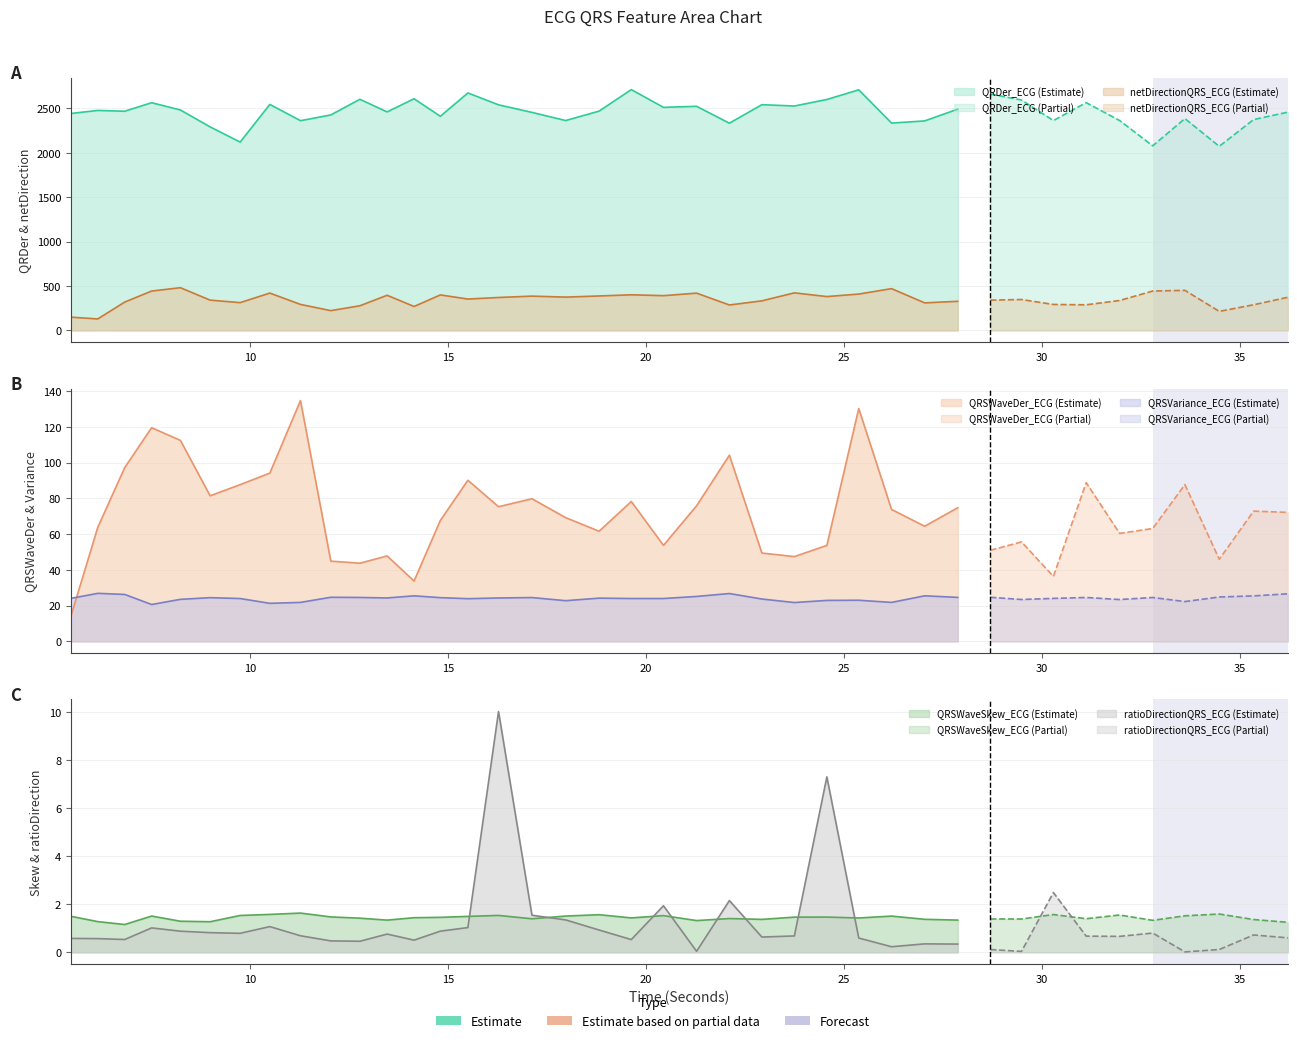

What is the total value across all series at 31.9609375?

2787.6